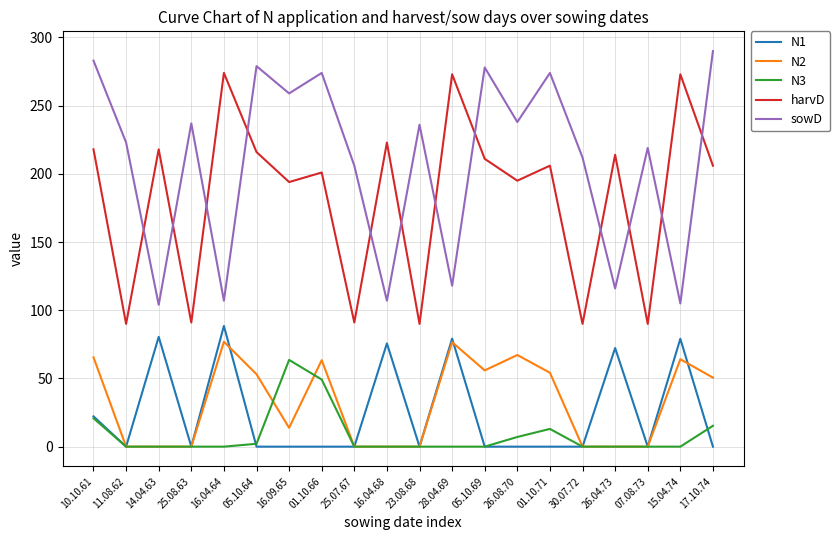

Does the chart have visible grid lines?

Yes